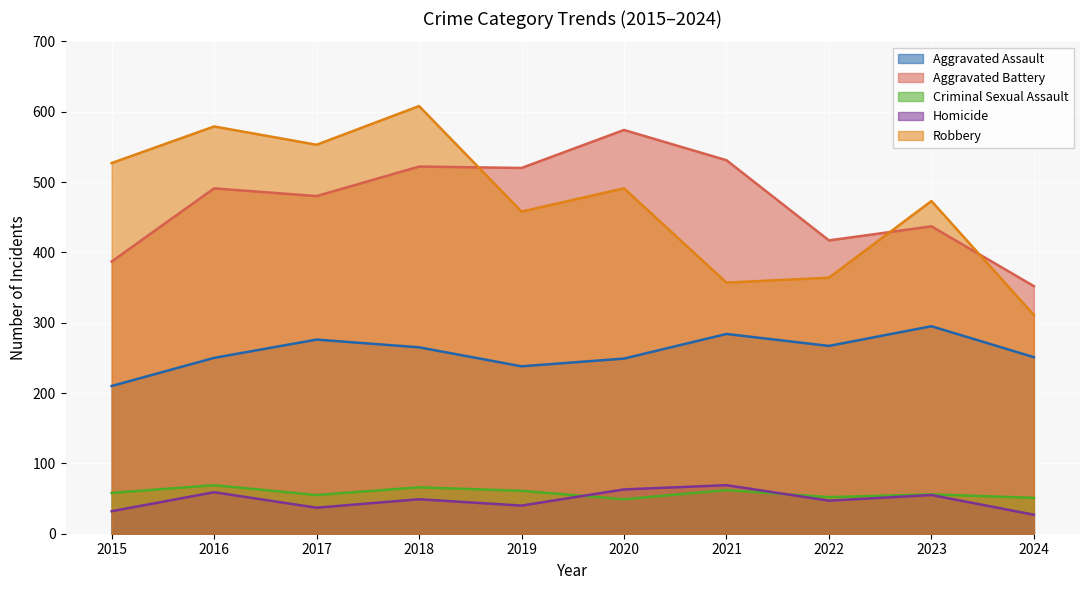

How many interior local peaks does the Homicide series have?

4